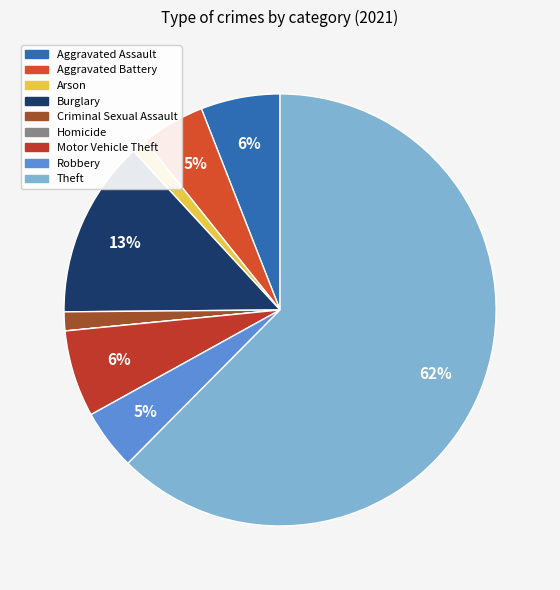

Between Robbery and Aggravated Battery, which is larger?

Aggravated Battery